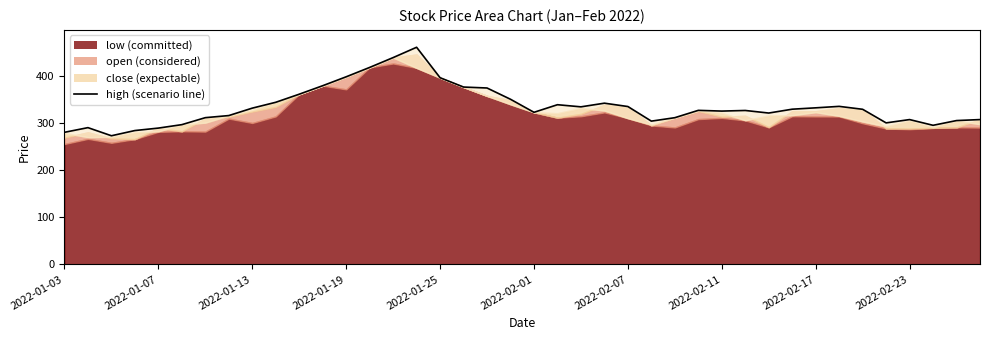

How many interior local peaks (higher than both neighbors) does the data have?

8